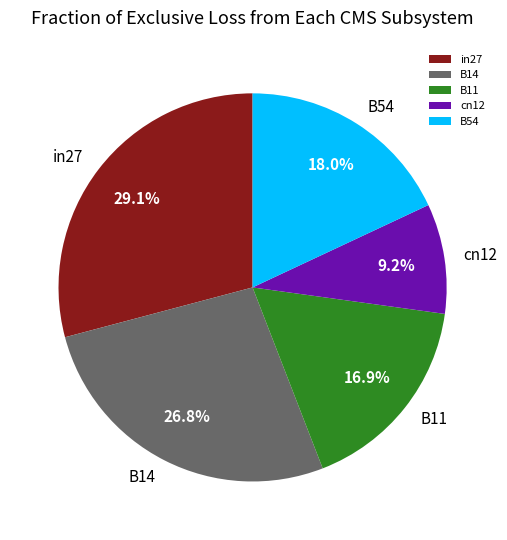

How many slices are in this pie chart?

5